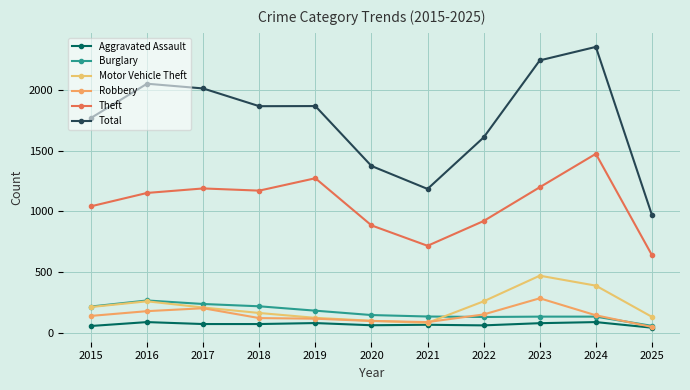

What are all the series names shown in the legend?

Aggravated Assault, Burglary, Motor Vehicle Theft, Robbery, Theft, Total